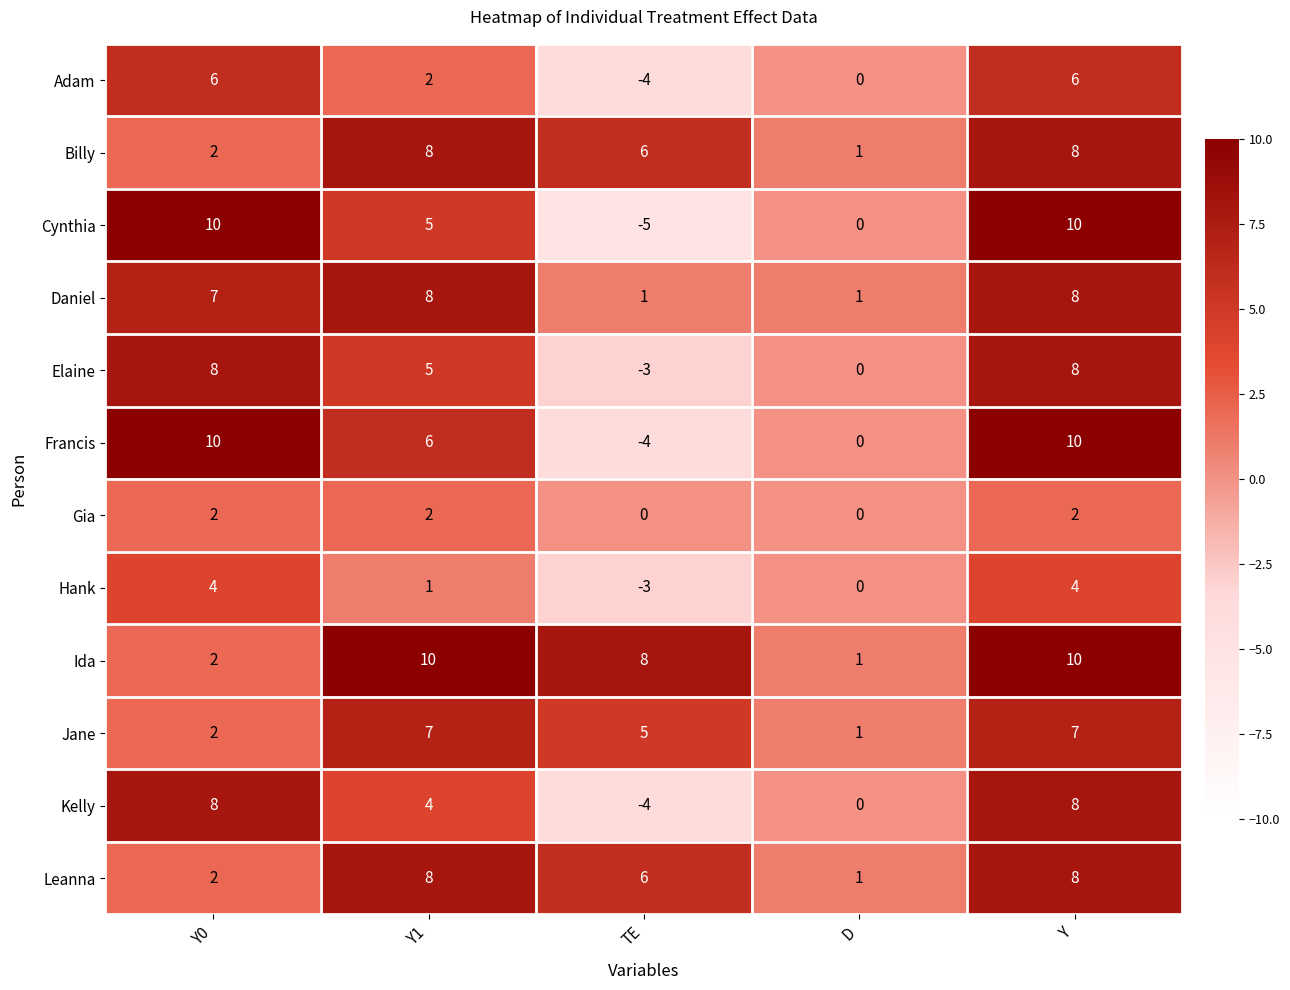

True or false: Billy has a value of 8 at Y1.

True